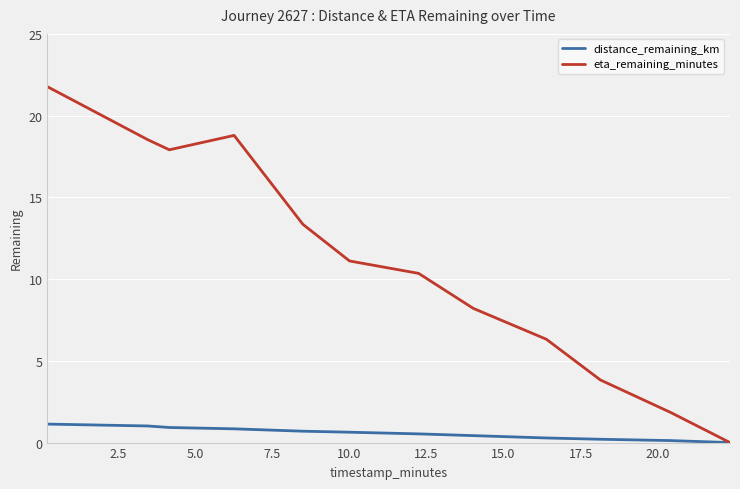

Rank the series by their maximum value, from lowest to highest.

distance_remaining_km, eta_remaining_minutes